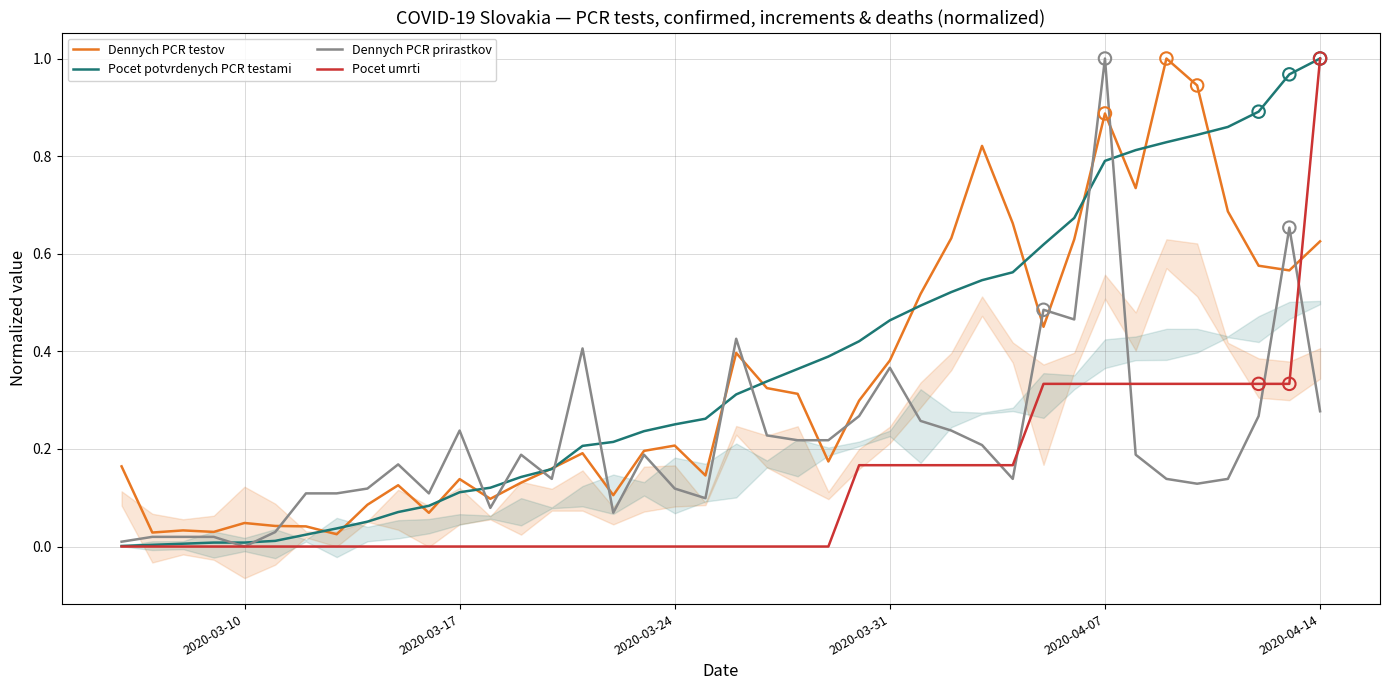

Which series contains the lowest Y value?

Dennych PCR prirastkov